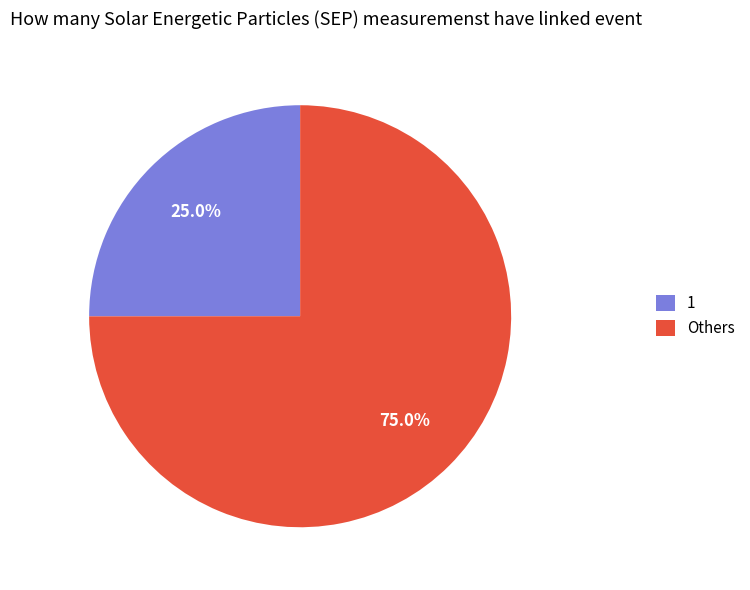

What is the largest slice in the pie chart?

Others